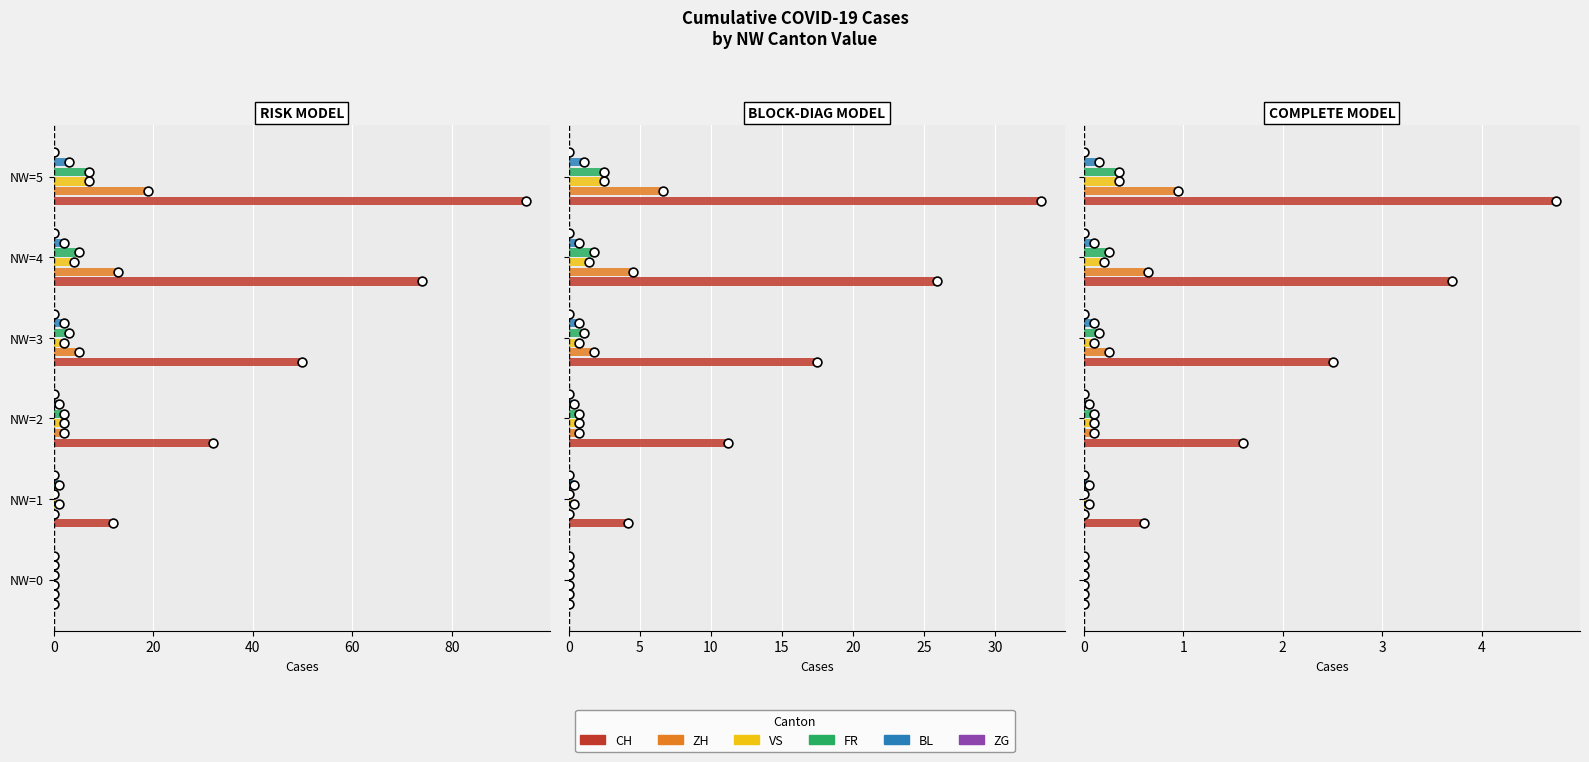

Which series contains the highest Y value?

CH